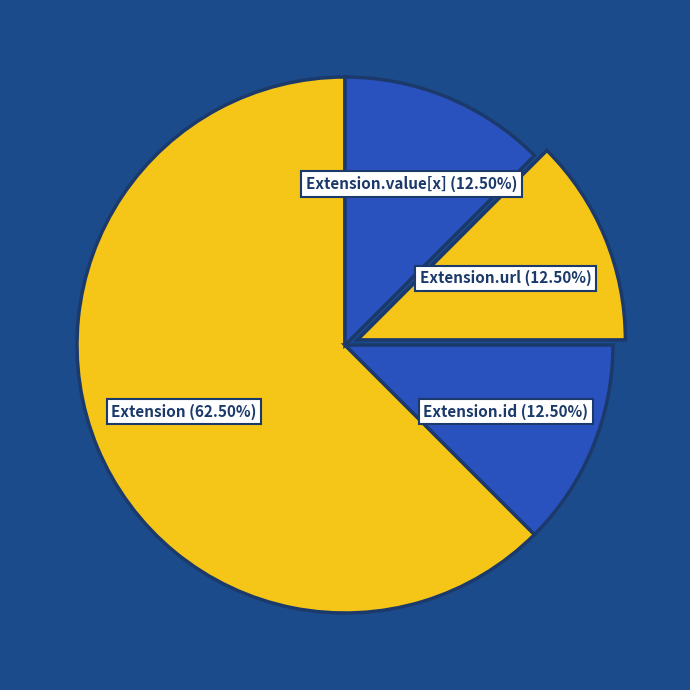

Count the number of slices in the pie.

4